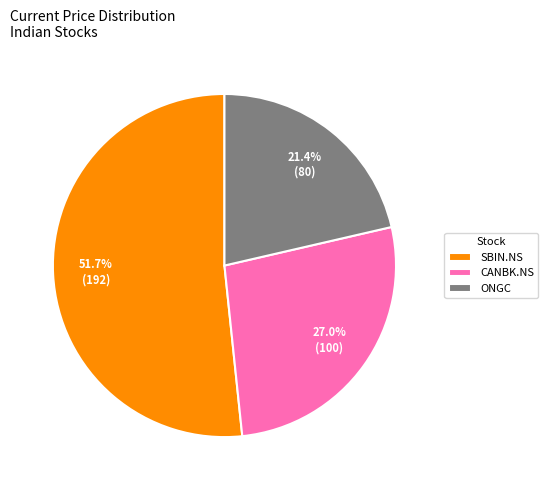

What is the smallest slice in the pie chart?

ONGC